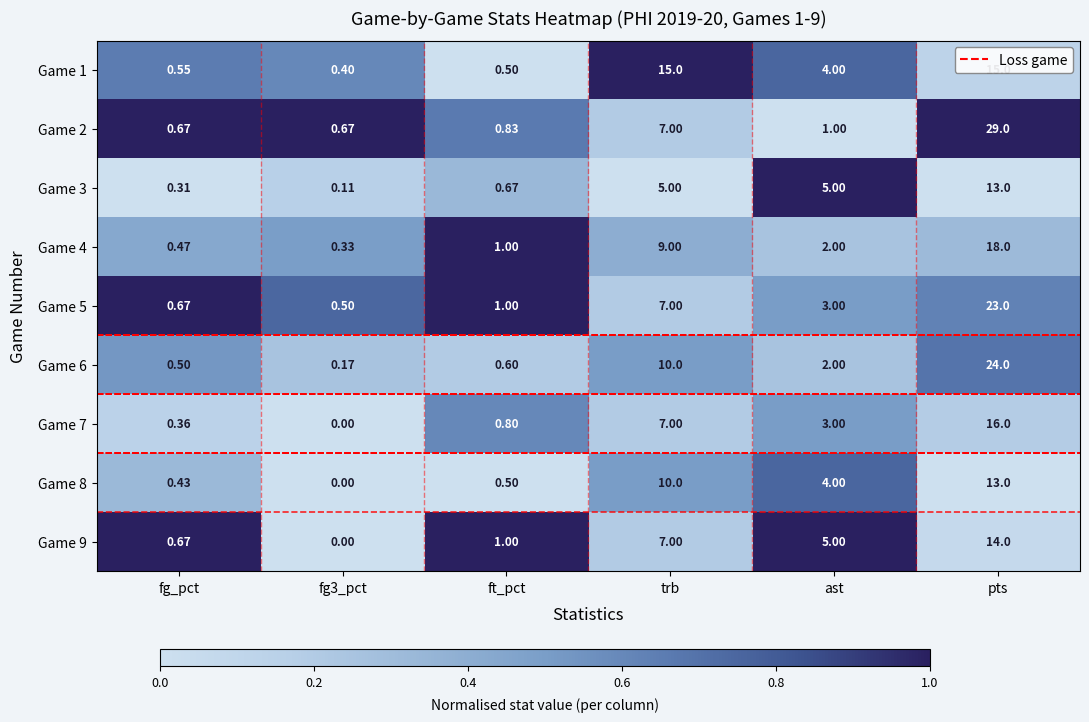

Is the value of Game 6 at fg_pct greater than the value of Game 7 at fg3_pct?

Yes